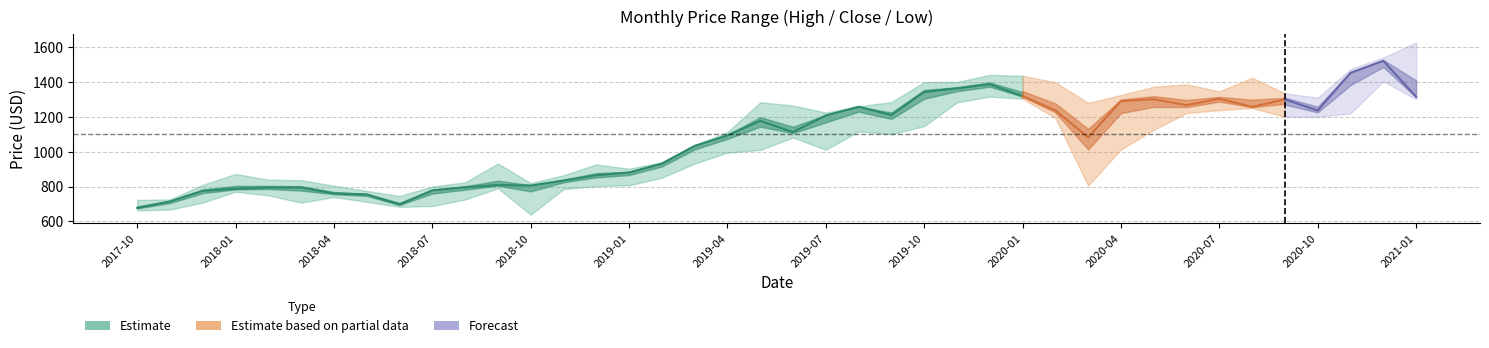

True or false: High has a value of 932.4 at 2018-09.

True